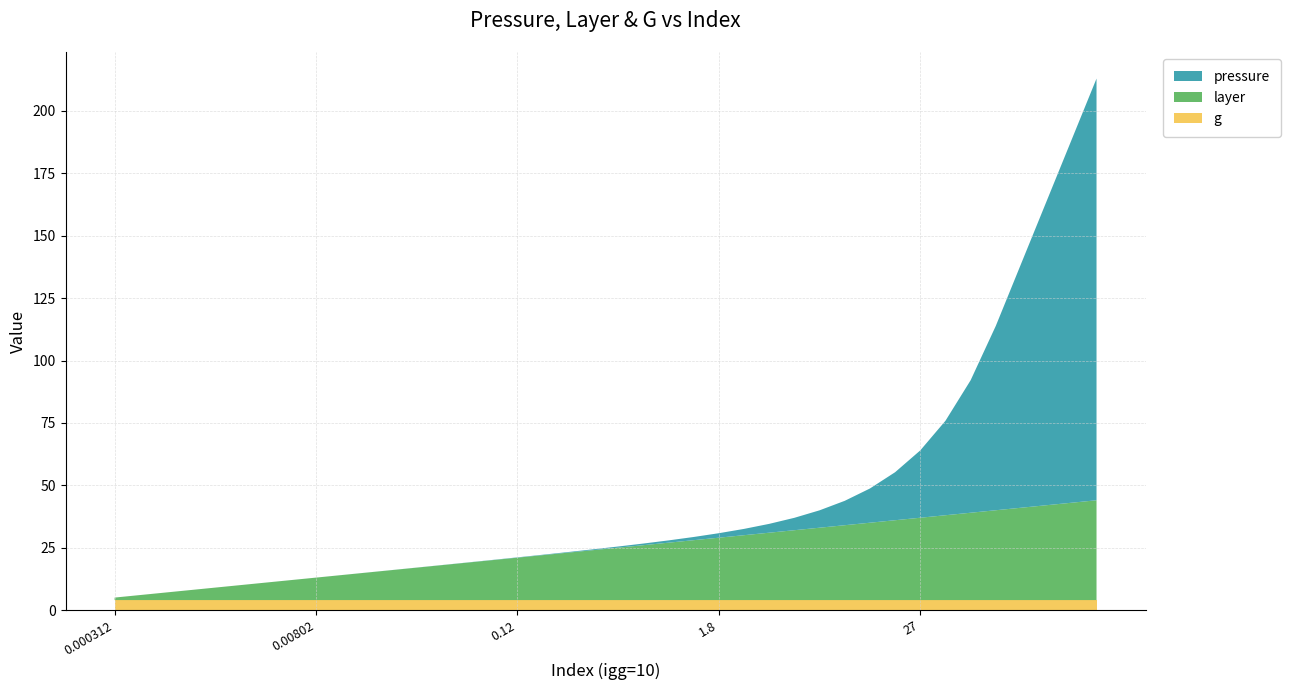

Reading left to right, what are all the values shown in this chart?

pressure: 0.0	0.0	0.0	0.0	0.0	0.0	0.0	0.0	0.0	0.0	0.0	0.0	0.0	0.0	0.1	0.1	0.1	0.2	0.2	0.3	0.5	0.7	0.9	1.3	1.8	2.5	3.5	5.0	7.0	9.8	13.7	19.2	27.0	37.9	53.1	73.9	97.7	121.4	145.2	169.0
layer: 1.0	2.0	3.0	4.0	5.0	6.0	7.0	8.0	9.0	10.0	11.0	12.0	13.0	14.0	15.0	16.0	17.0	18.0	19.0	20.0	21.0	22.0	23.0	24.0	25.0	26.0	27.0	28.0	29.0	30.0	31.0	32.0	33.0	34.0	35.0	36.0	37.0	38.0	39.0	40.0
g: 4.0	4.0	4.0	4.0	4.0	4.0	4.0	4.0	4.0	4.0	4.0	4.0	4.0	4.0	4.0	4.0	4.0	4.0	4.0	4.0	4.0	4.0	4.0	4.0	4.0	4.0	4.0	4.0	4.0	4.0	4.0	4.0	4.0	4.0	4.0	4.0	4.0	4.0	4.0	4.0